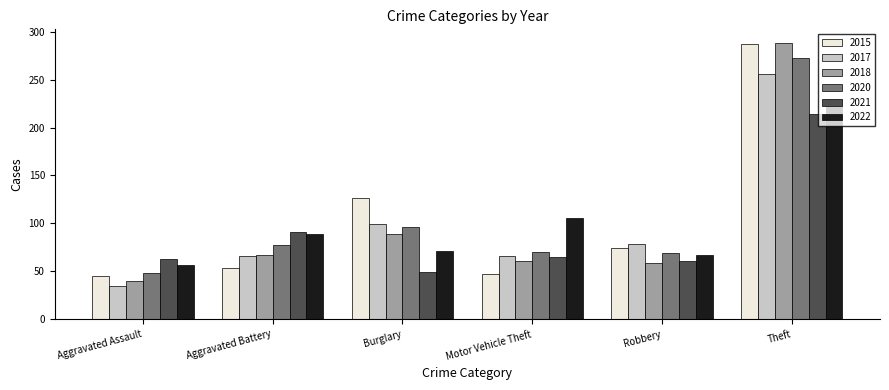

What is the smallest value displayed?

35